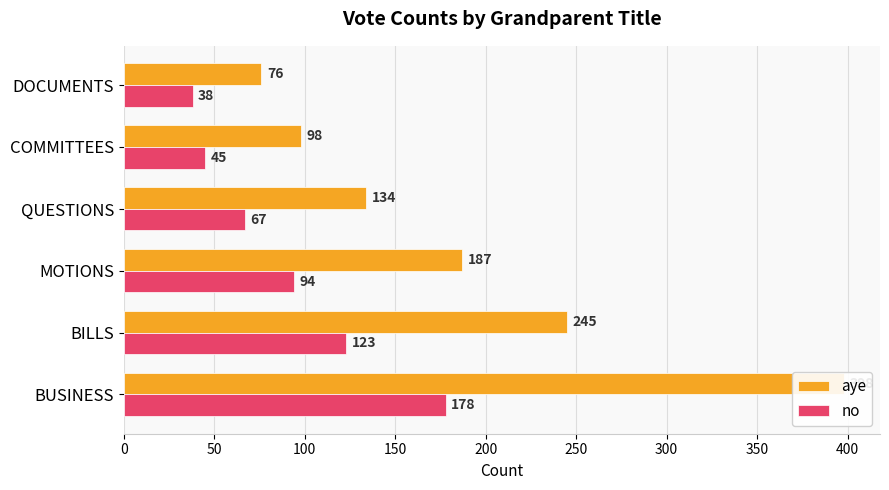

At how many categories does at least one series exceed 146?

3